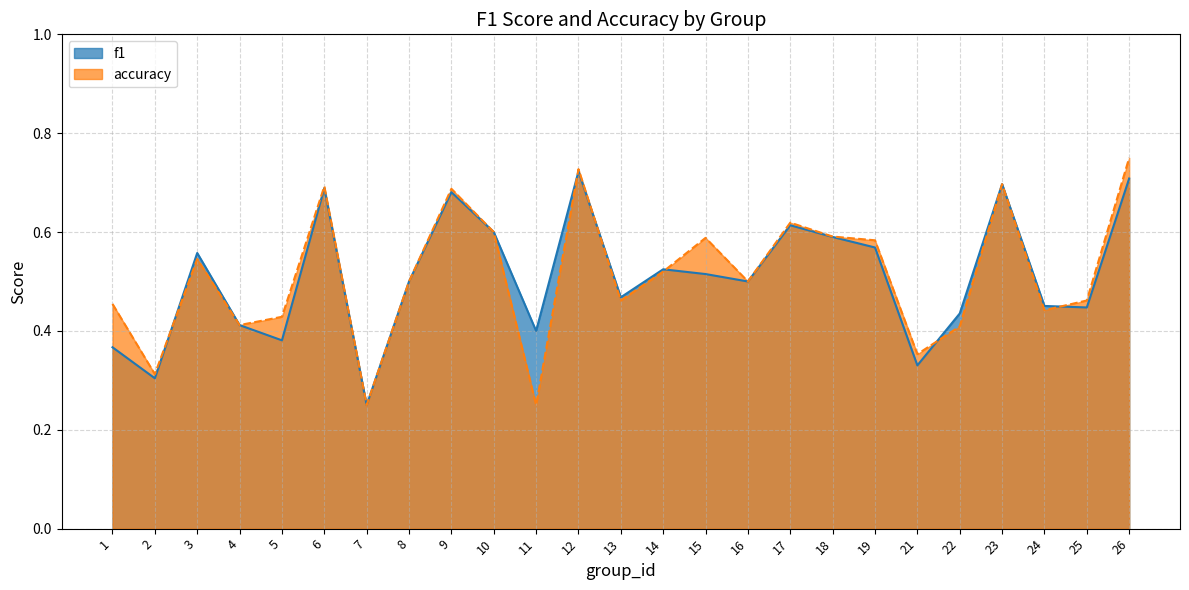

Which series has the largest total across all categories?

accuracy